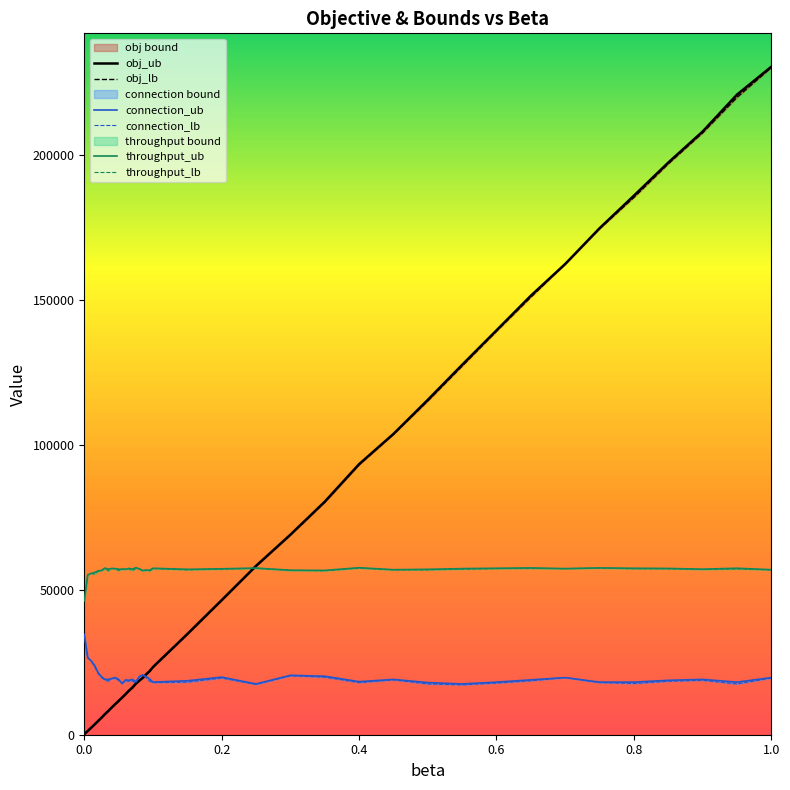

How many data points in obj_ub are less than 21949?

19